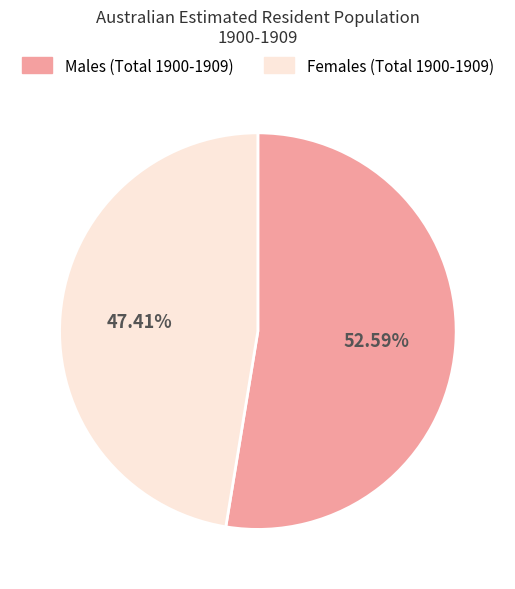

Rank the categories by value from lowest to highest.

Females (Total 1900-1909), Males (Total 1900-1909)